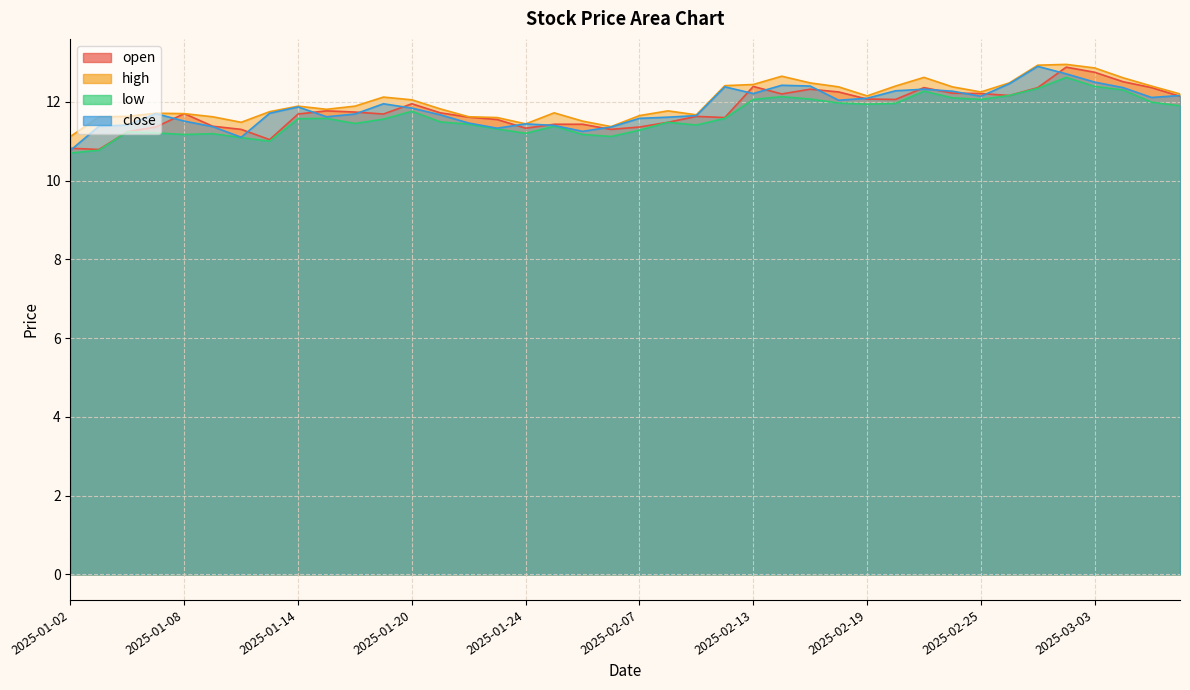

What value does the low series have at 2025-01-08?

11.2